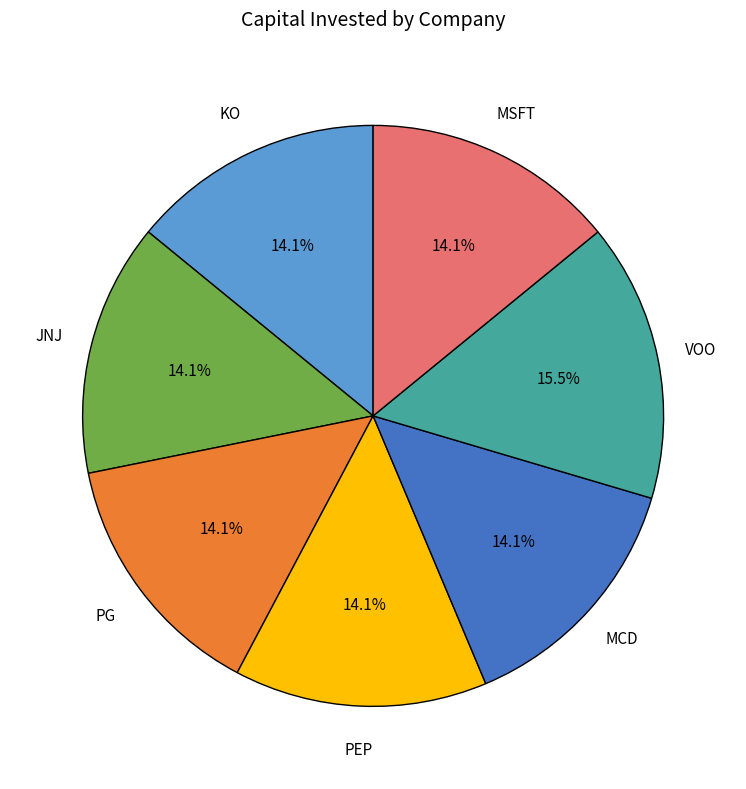

What is the total percentage of VOO and PEP?

29.6%